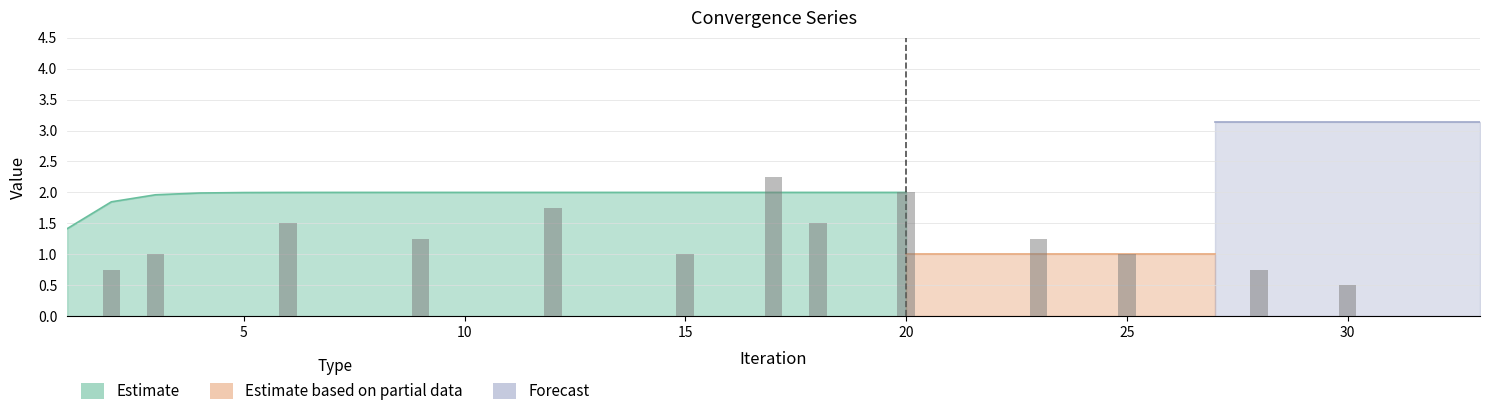

Does the chart contain stacked bars?

No